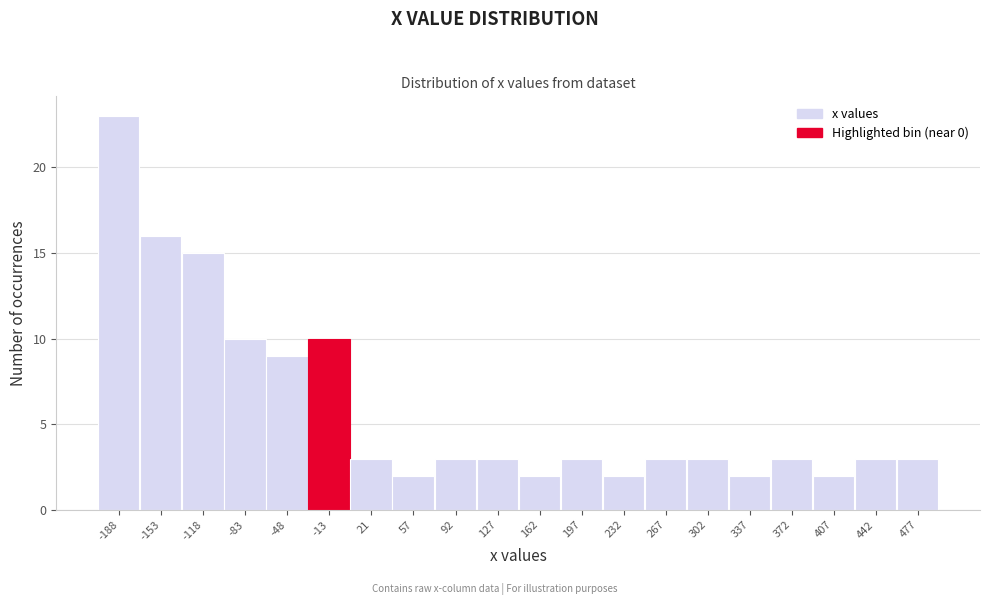

Reading left to right, transcribe all the data shown in this chart.

23	16	15	10	9	10	3	2	3	3	2	3	2	3	3	2	3	2	3	3